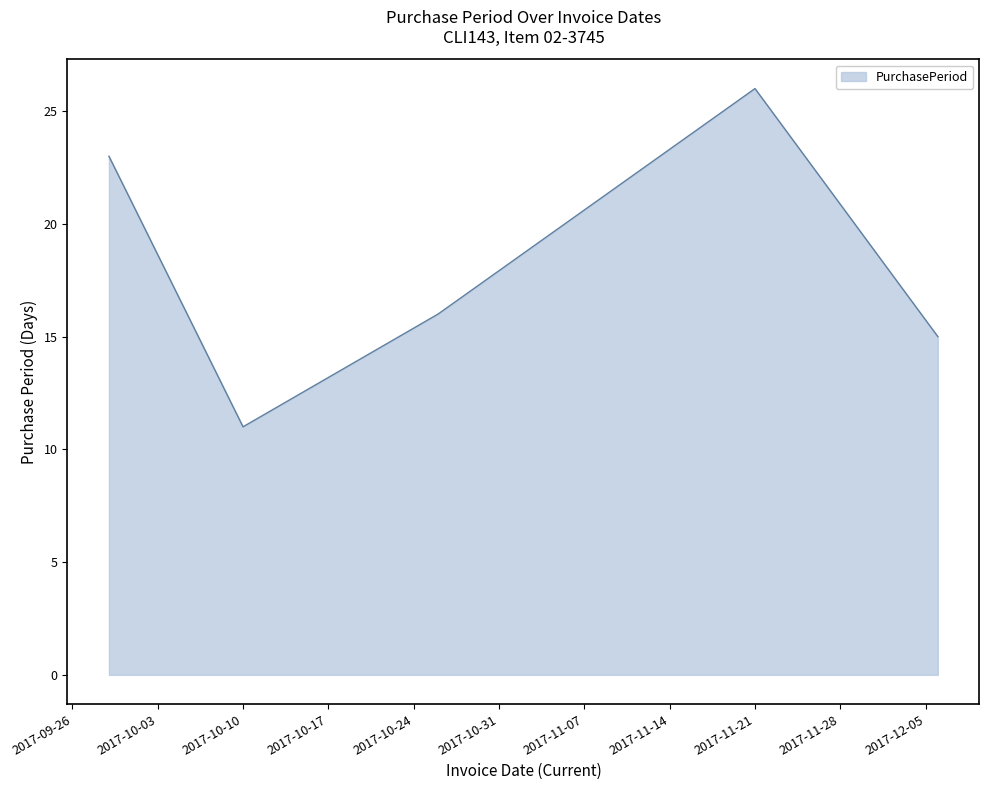

What is the minimum value shown in the chart?

11